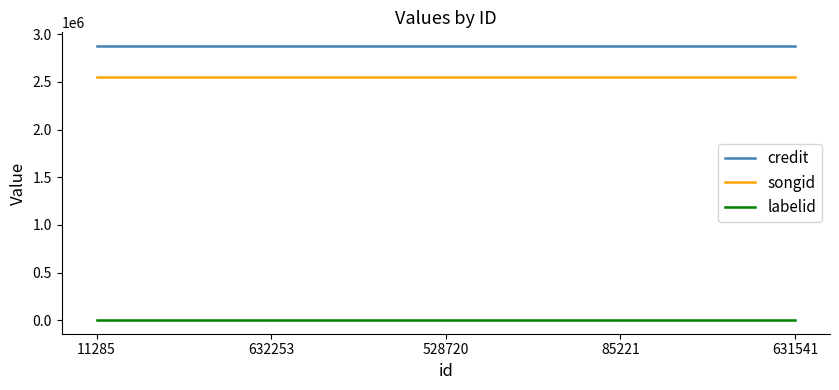

What is the average value of the credit series?

2877490